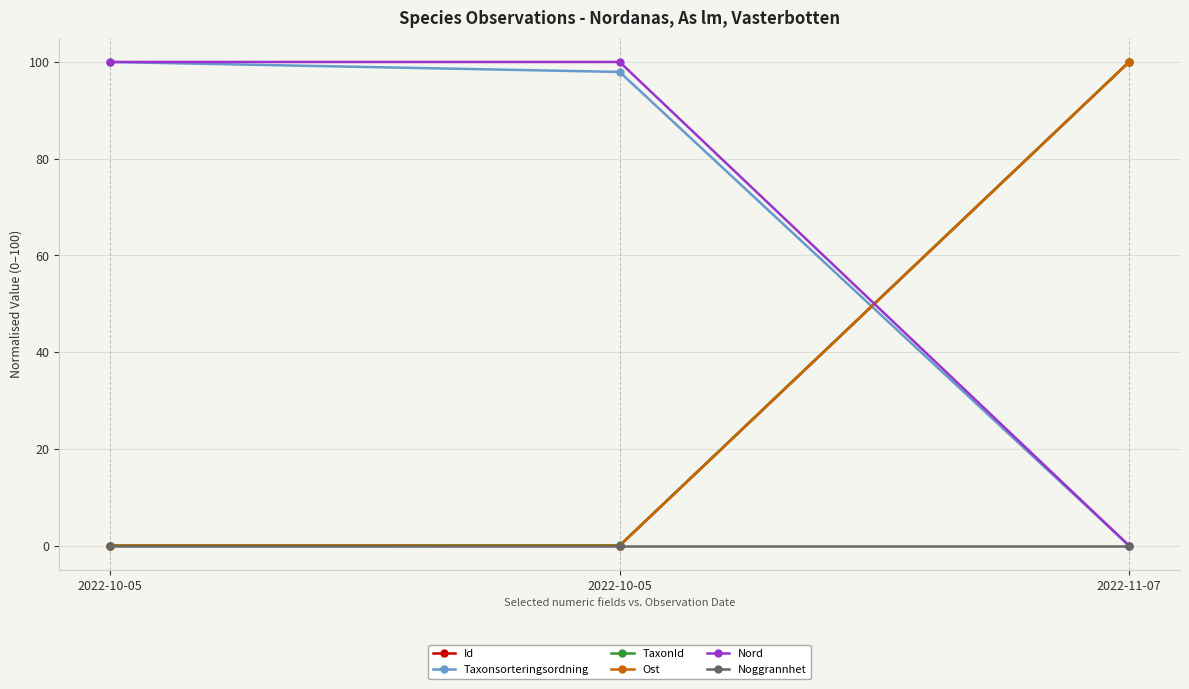

At which label is Ost closest to 49?

2022-10-05